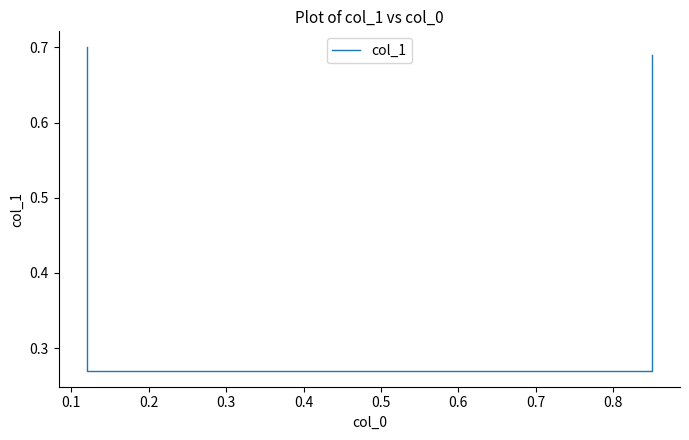

Reading right to left, transcribe all the data shown in this chart.

0.7	0.3	0.3	0.7